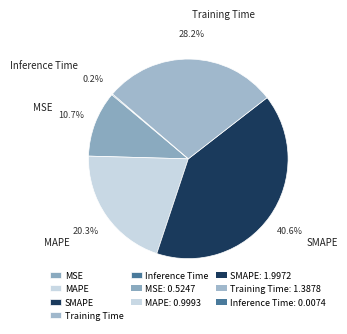

Is it true that MAPE is 20% of the pie?

True